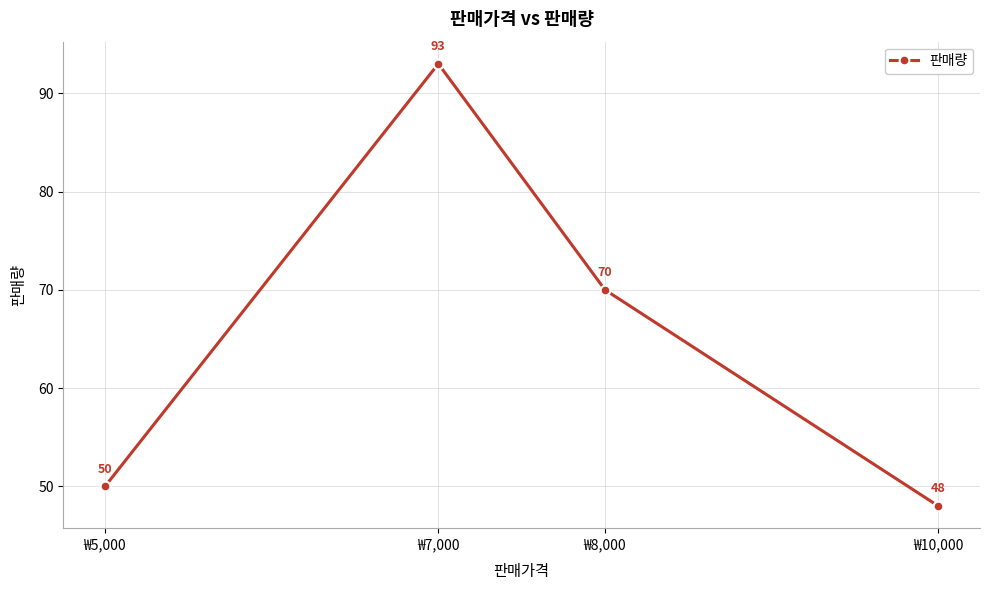

Which category has the lowest value across all series?

₩10,000